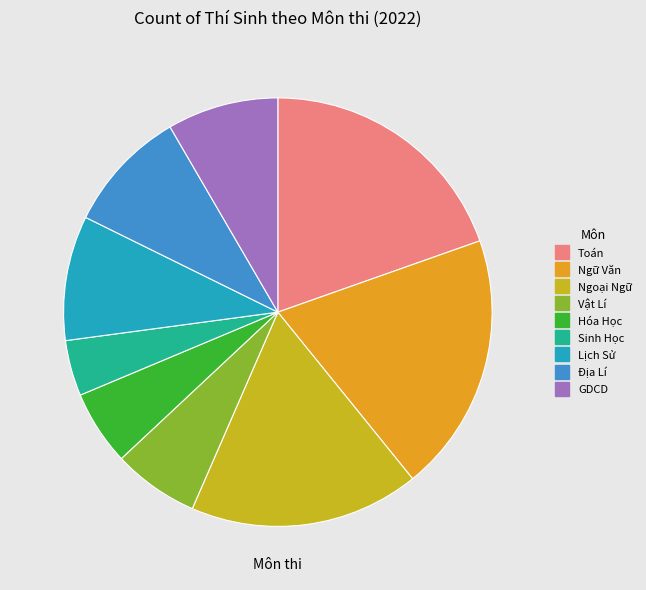

Is there any slice that represents more than half of the pie?

No